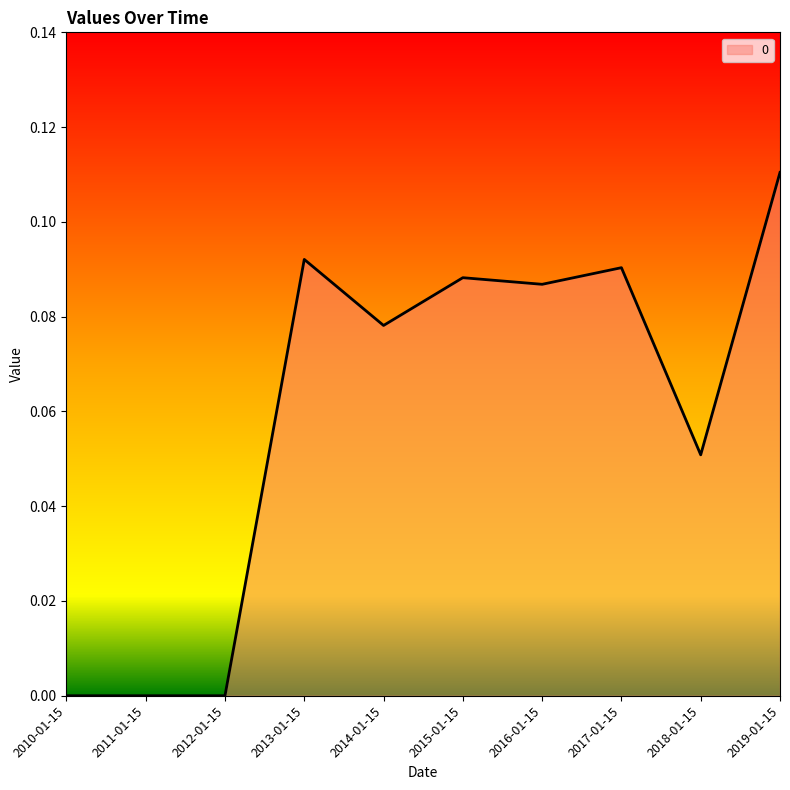

The chart shows a value of 0.2 at 2015-01-15. True or false?

False